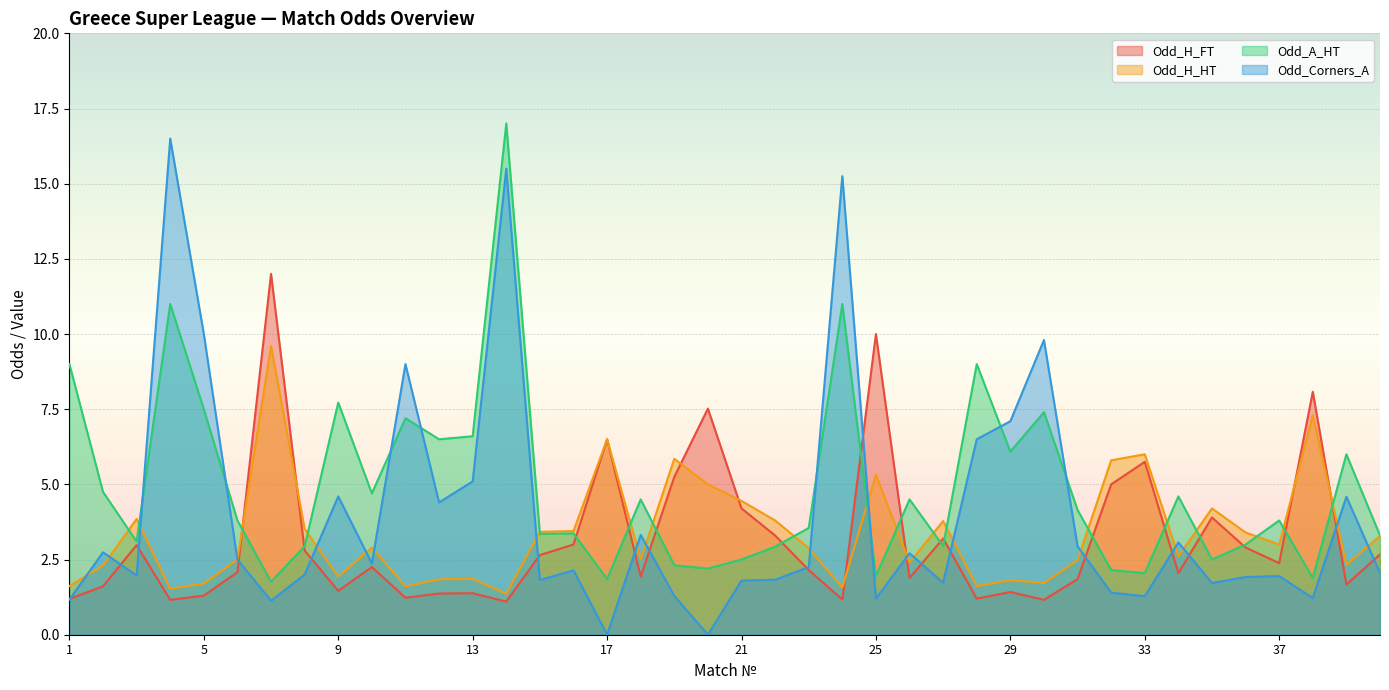

Reading right to left, transcribe all the data shown in this chart.

Odd_H_FT: 2.7	1.7	8.1	2.4	2.9	3.9	2.0	5.8	5.0	1.9	1.2	1.4	1.2	3.2	1.9	10.0	1.2	2.1	3.3	4.2	7.5	5.2	1.9	6.5	3.0	2.6	1.1	1.4	1.4	1.2	2.2	1.5	2.8	12.0	2.1	1.3	1.2	3.0	1.6	1.2
Odd_H_HT: 3.3	2.3	7.3	3.0	3.4	4.2	2.6	6.0	5.8	2.5	1.7	1.8	1.6	3.8	2.4	5.3	1.6	2.9	3.8	4.5	5.0	5.8	2.5	6.5	3.5	3.4	1.4	1.9	1.8	1.6	2.9	1.9	3.5	9.6	2.5	1.7	1.5	3.9	2.3	1.6
Odd_A_HT: 3.3	6.0	1.9	3.8	3.0	2.5	4.6	2.0	2.1	4.2	7.4	6.1	9.0	3.0	4.5	1.9	11.0	3.5	2.9	2.5	2.2	2.3	4.5	1.9	3.4	3.4	17.0	6.6	6.5	7.2	4.7	7.7	2.9	1.8	3.8	7.5	11.0	3.1	4.8	9.0
Odd_Corners_A: 2.0	4.6	1.2	1.9	1.9	1.7	3.1	1.3	1.4	2.9	9.8	7.1	6.5	1.7	2.7	1.2	15.2	2.2	1.8	1.8	0.0	1.3	3.3	0.0	2.1	1.8	15.5	5.1	4.4	9.0	2.4	4.6	2.0	1.1	2.5	10.0	16.5	2.0	2.7	1.2